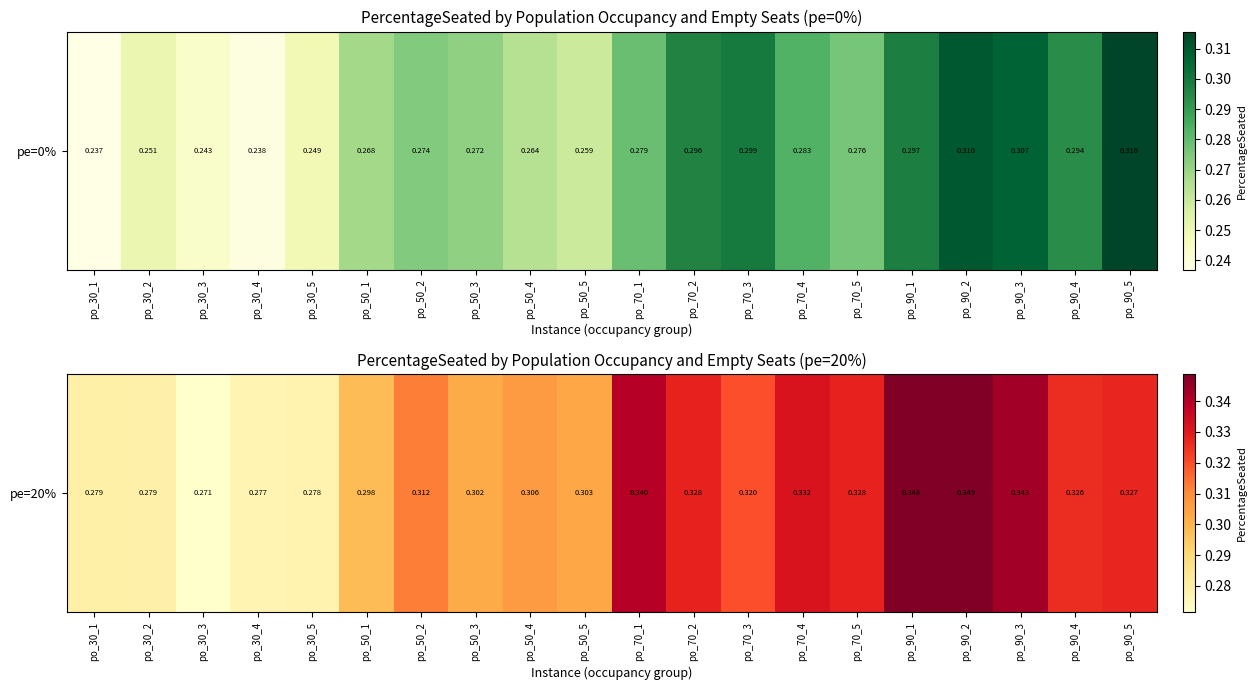

What value does the data have at po_50_4?

0.3